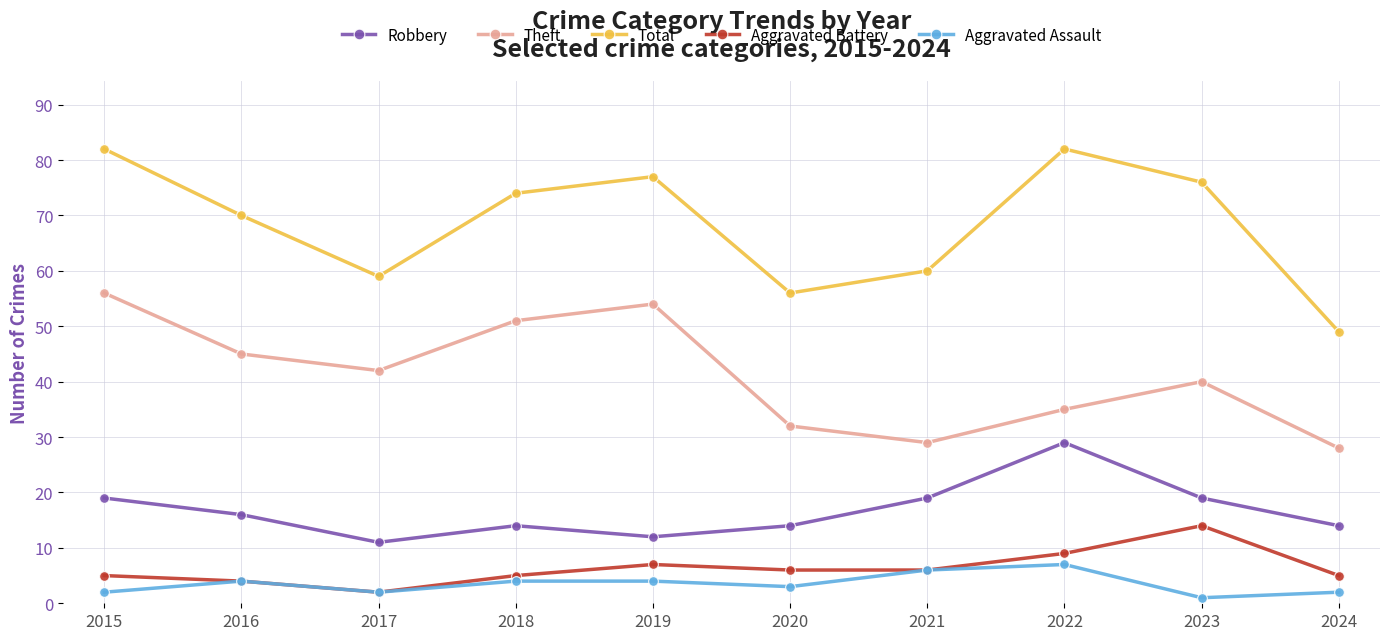

What is the sum of all Total values?

685